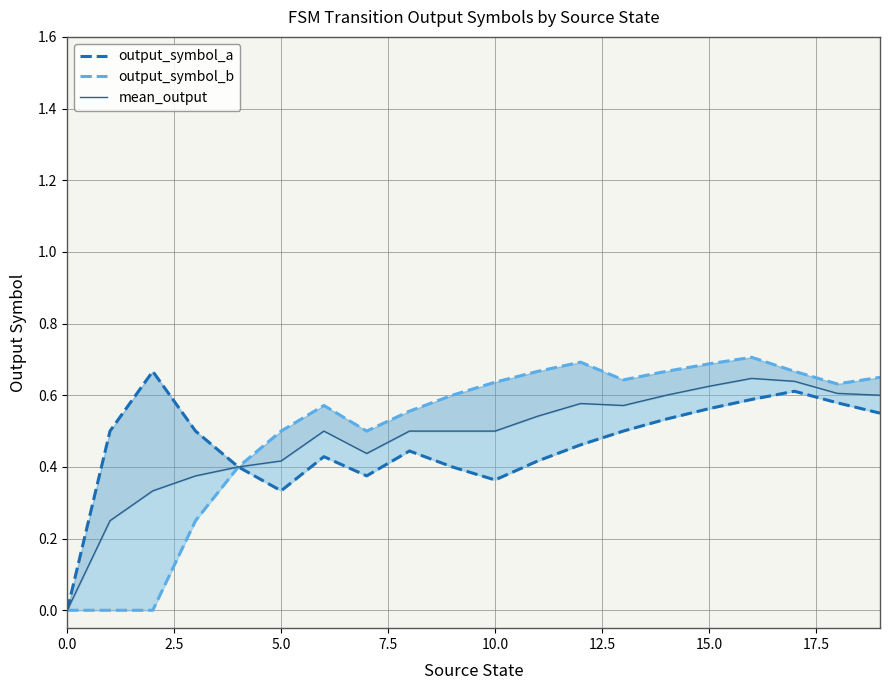

True or false: mean_output and output_symbol_a cross at least once.

False